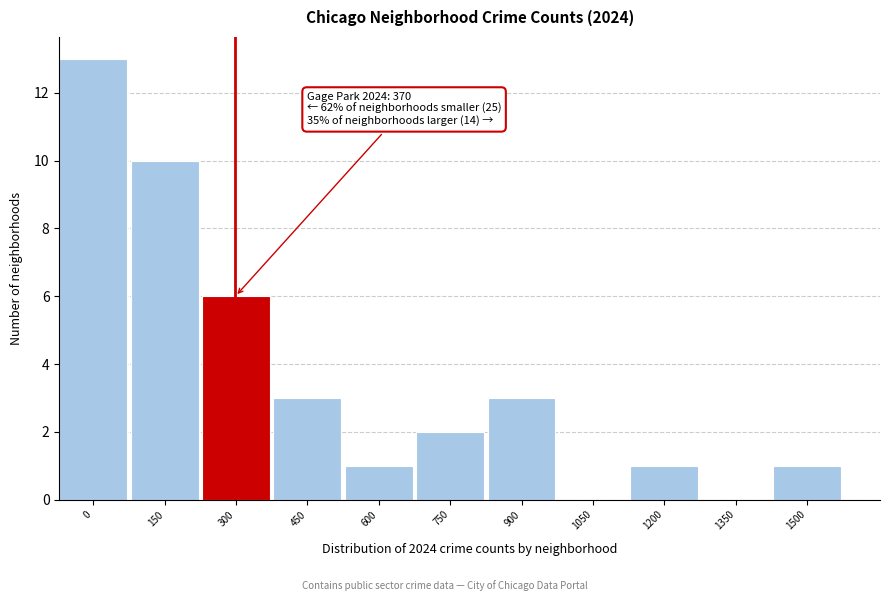

Reading left to right, transcribe all the data shown in this chart.

0=13	150=10	300=6	450=3	600=1	750=2	900=3	1050=0	1200=1	1350=0	1500=1